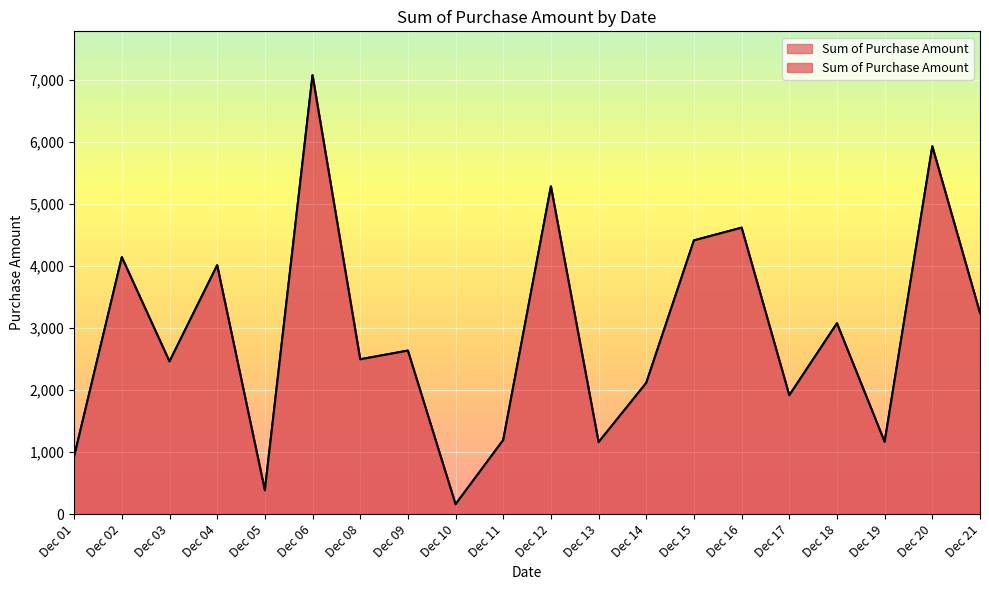

What is the difference between the maximum and minimum values?

6910